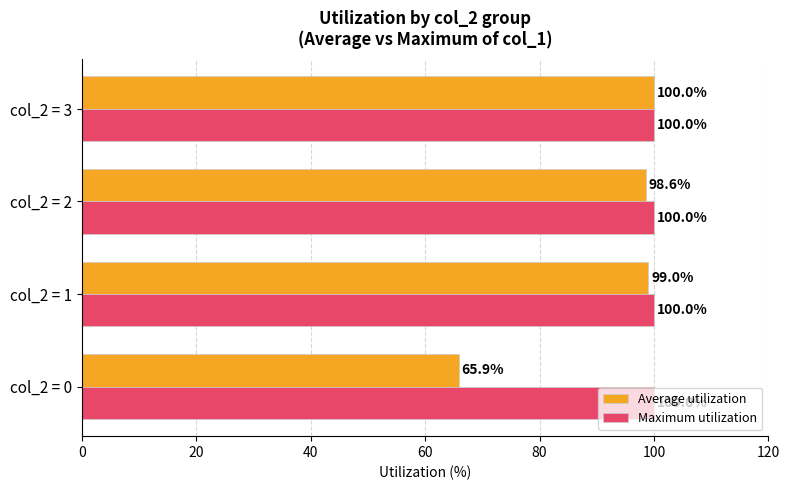

List the series in order of their overall mean, lowest first.

Average utilization, Maximum utilization